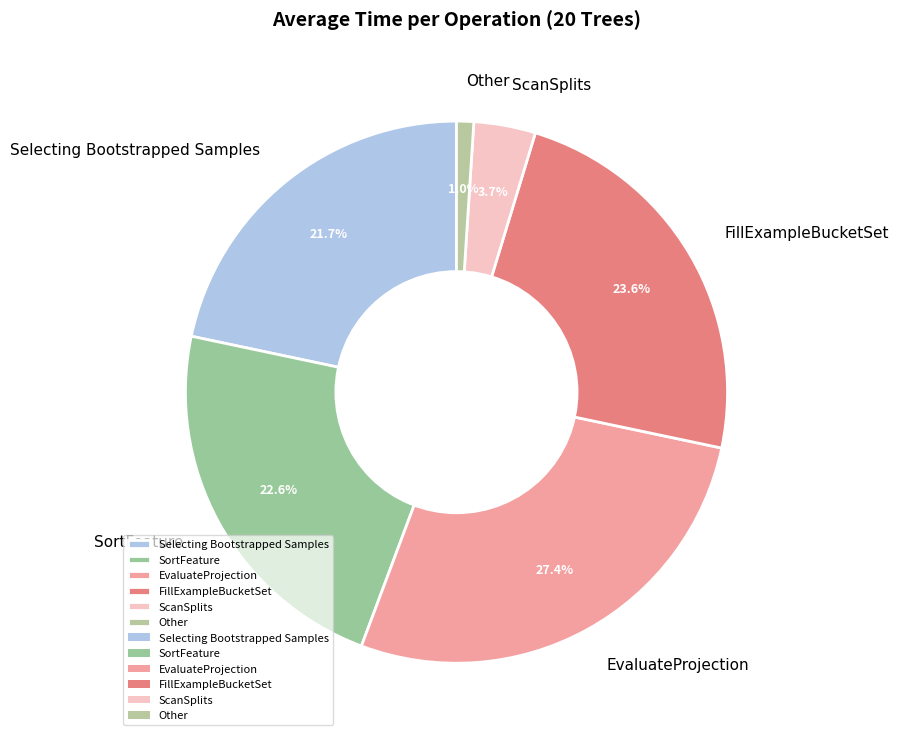

Is EvaluateProjection the majority of the pie?

No